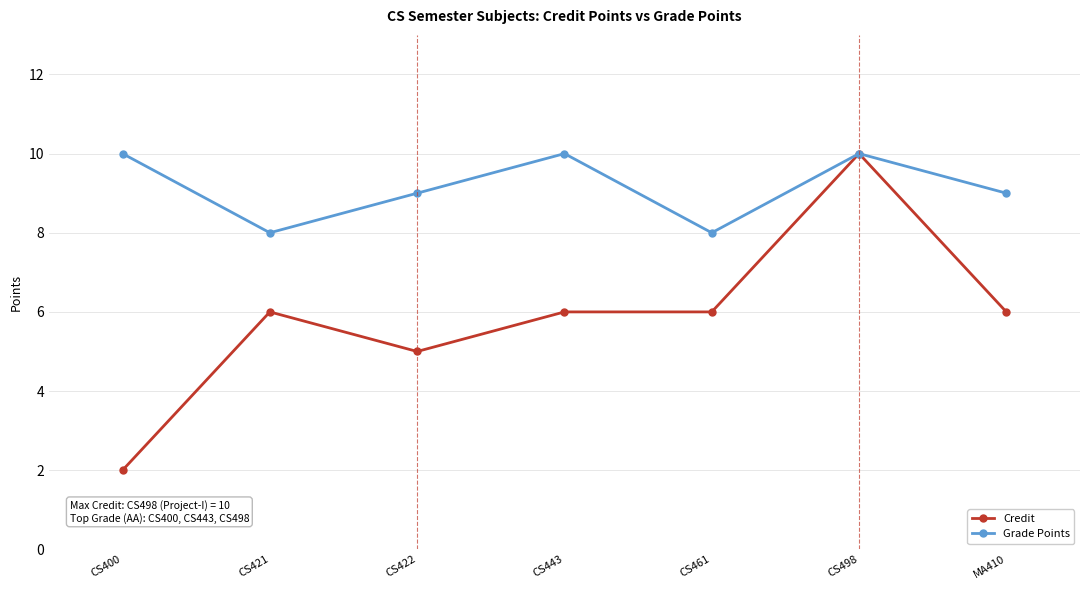

What is the label of the 3rd point from the right?

CS461